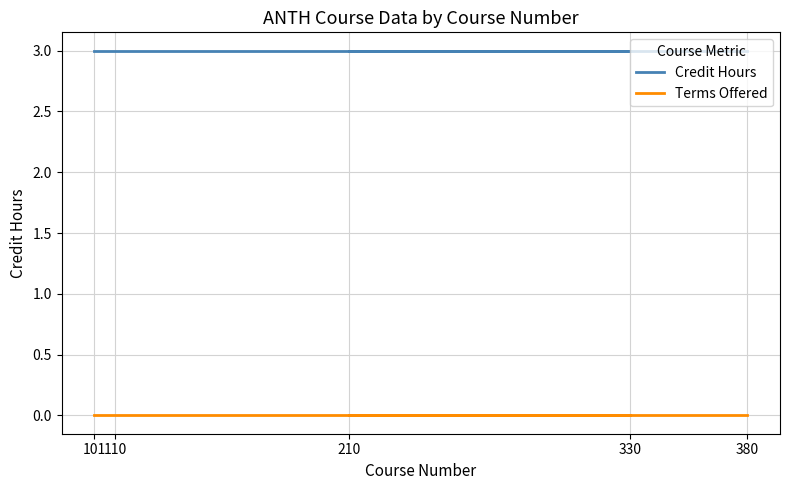

The Credit Hours series shows 1 at 210. True or false?

False